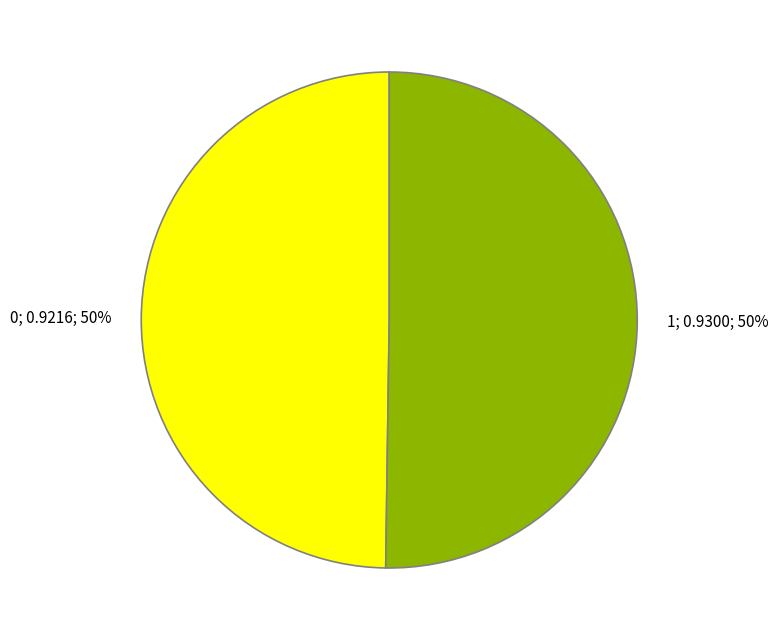

Count the number of slices in the pie.

2